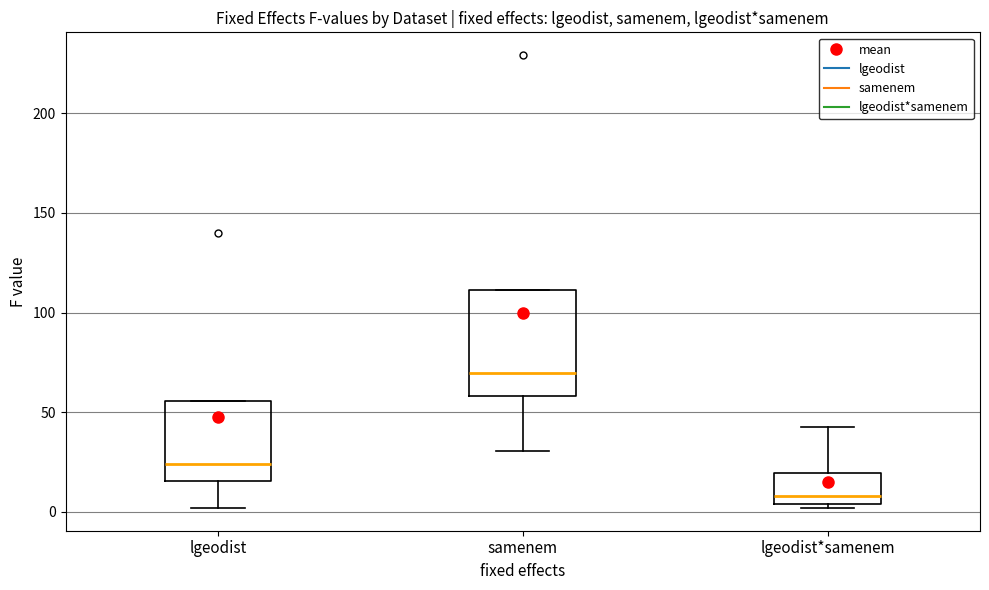

Which box's median line is the lowest?

lgeodist*samenem